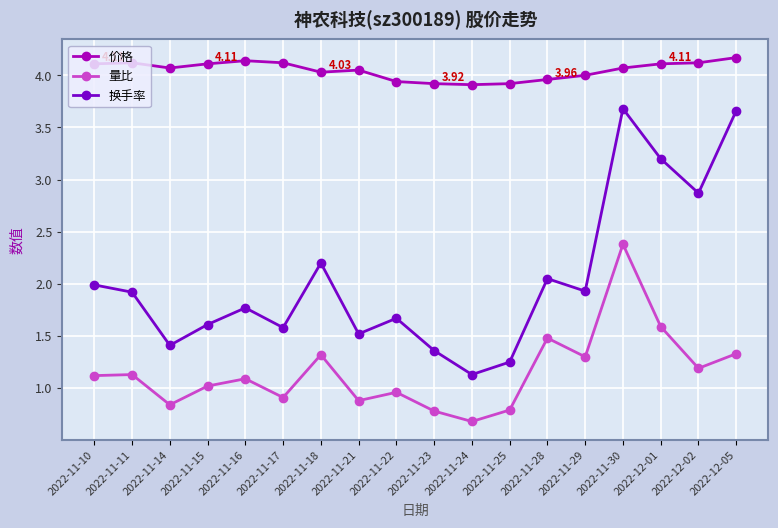

True or false: 价格 and 换手率 cross at least once.

False